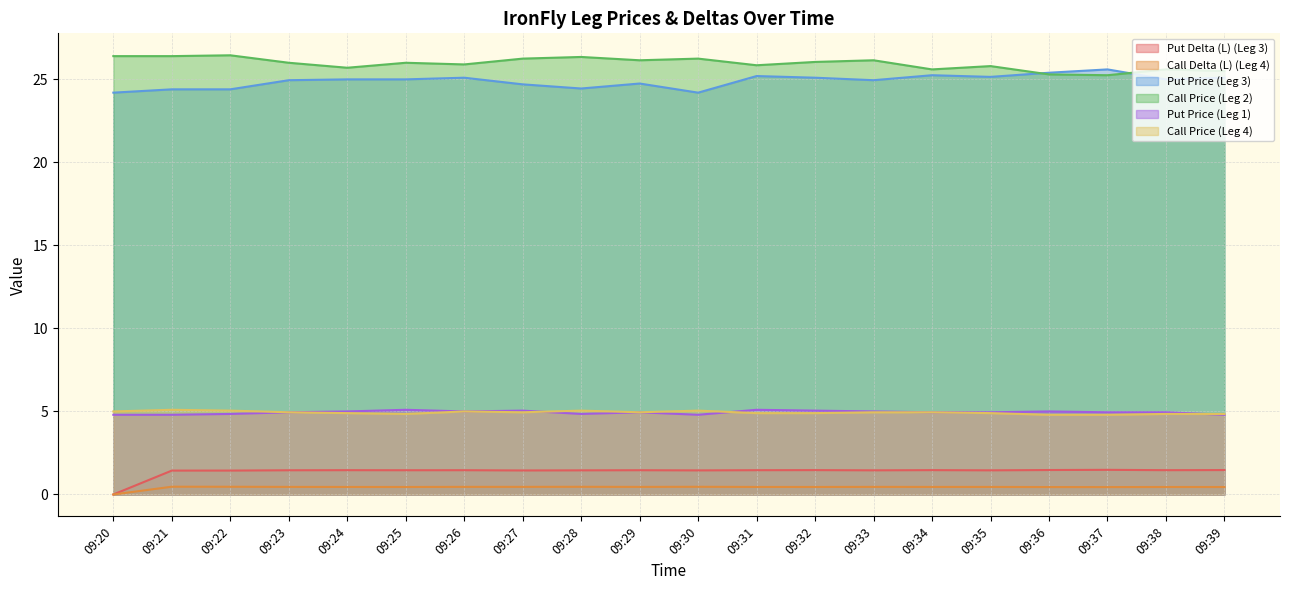

At which label is Call Price (Leg 4) closest to 4?

09:36